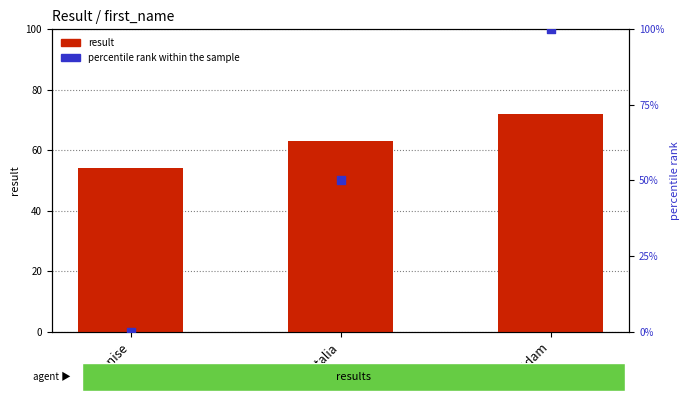

At how many categories does at least one series exceed 58?

2